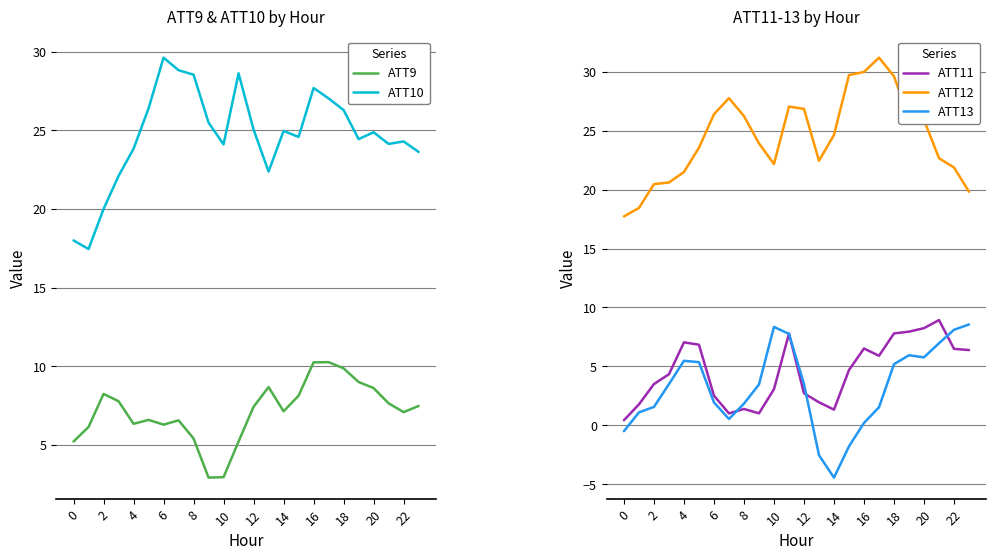

True or false: ATT10 has a value of 24.9 at 20.

True